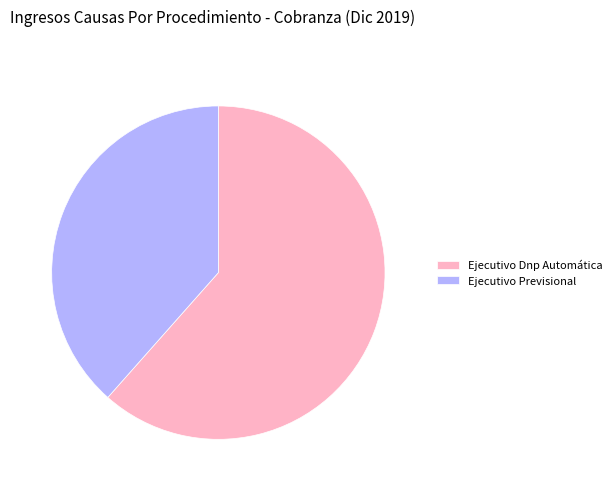

How many segments does this pie chart have?

2